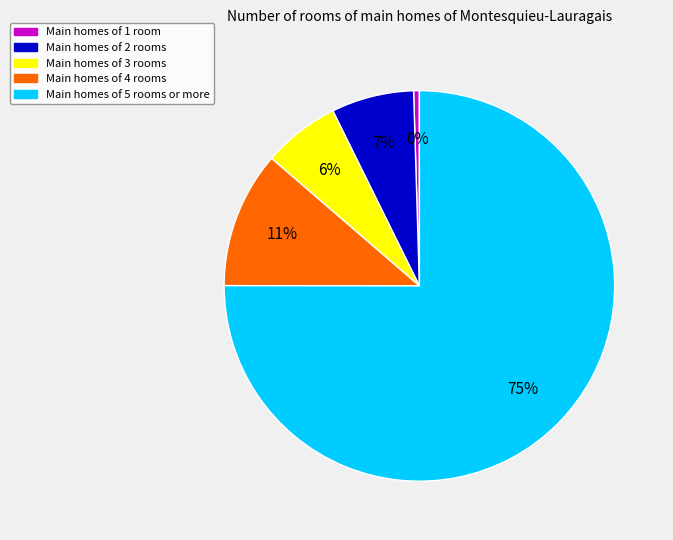

Does any single category account for the majority?

Yes